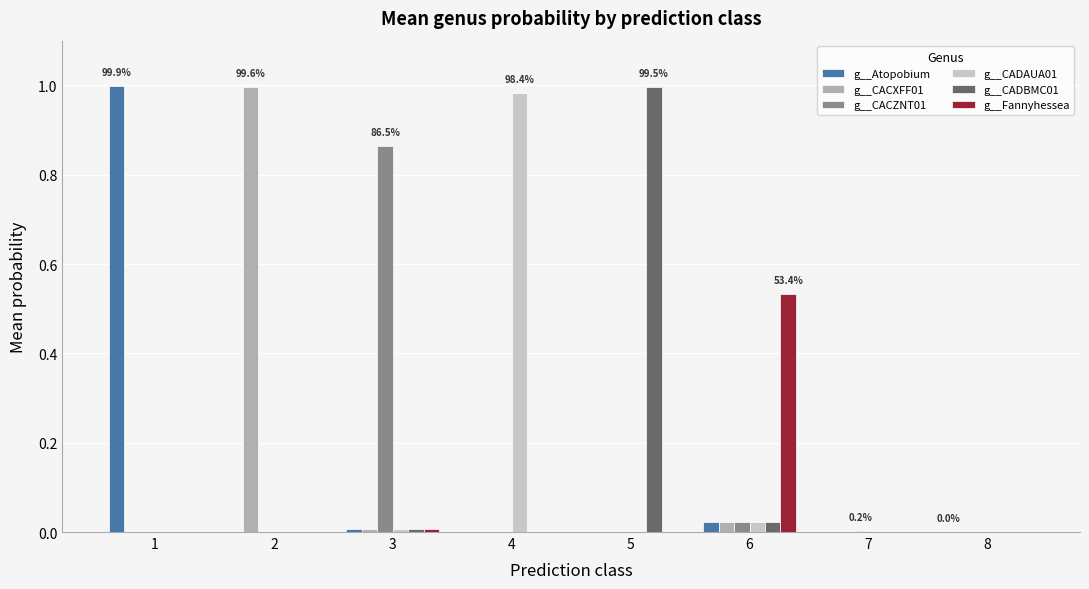

The g__CADBMC01 series shows 0.0 at 8. True or false?

True